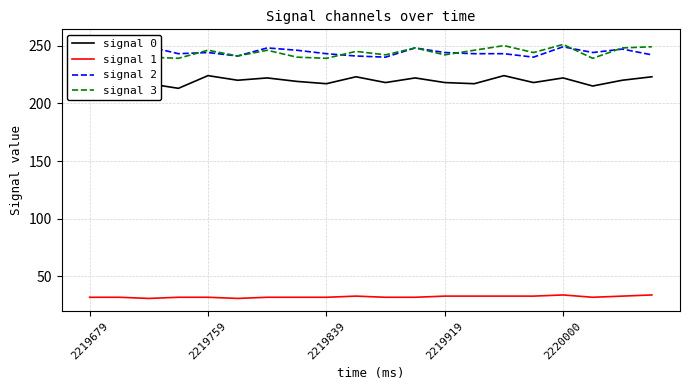

In signal 3, how many points are lower than both neighbors (excluding endpoints)?

7